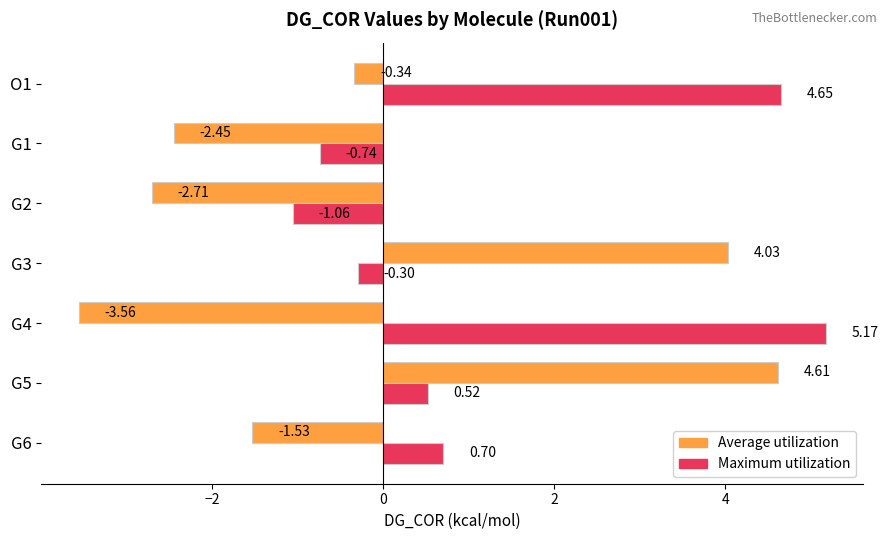

Which series has the largest range (max minus min)?

Average utilization